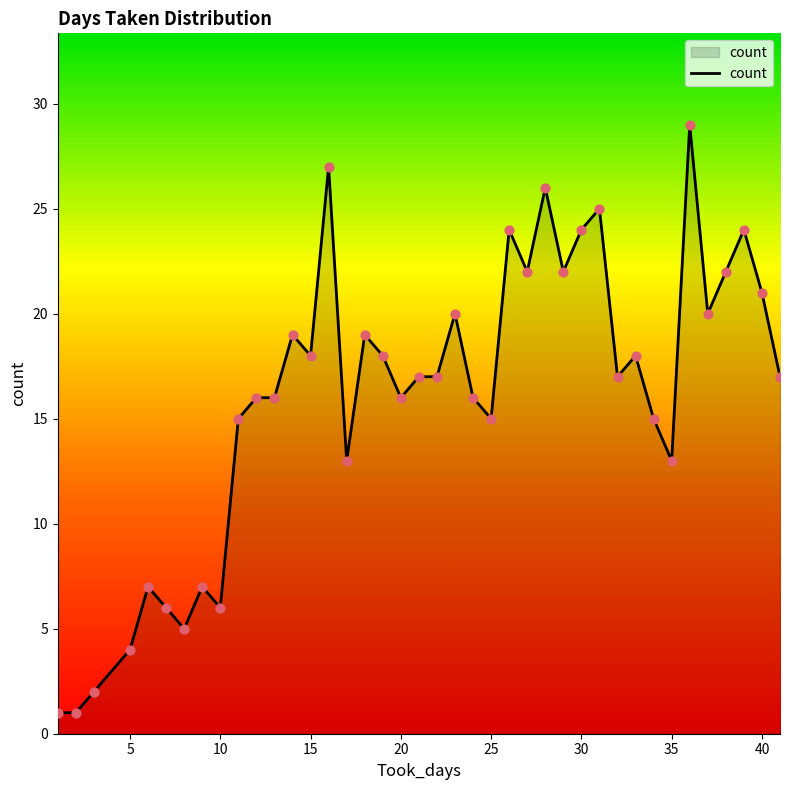

What is the difference between the maximum and minimum values?

28